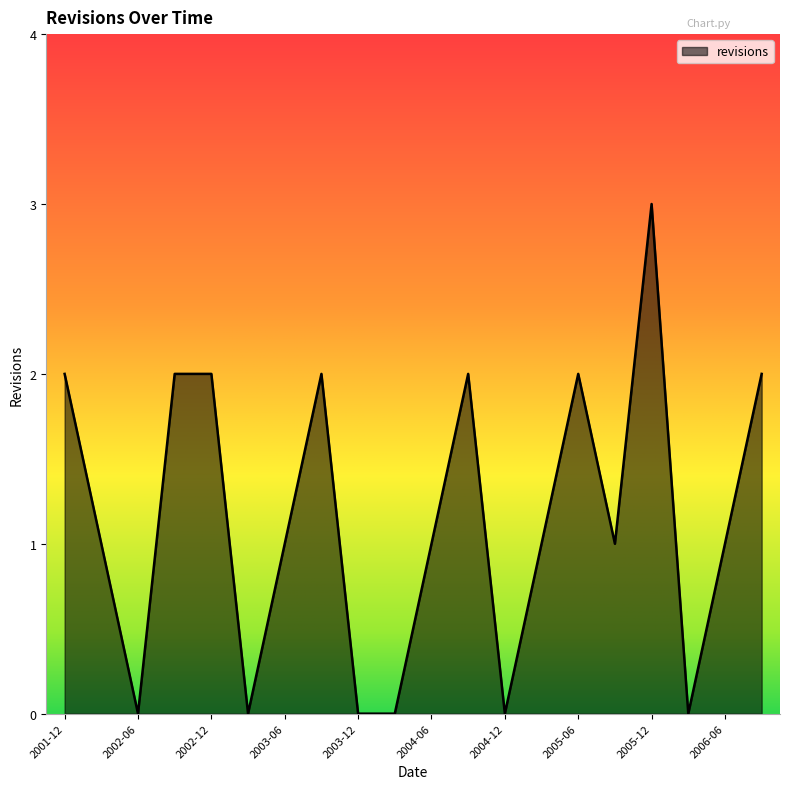

What is the maximum value shown in the chart?

3